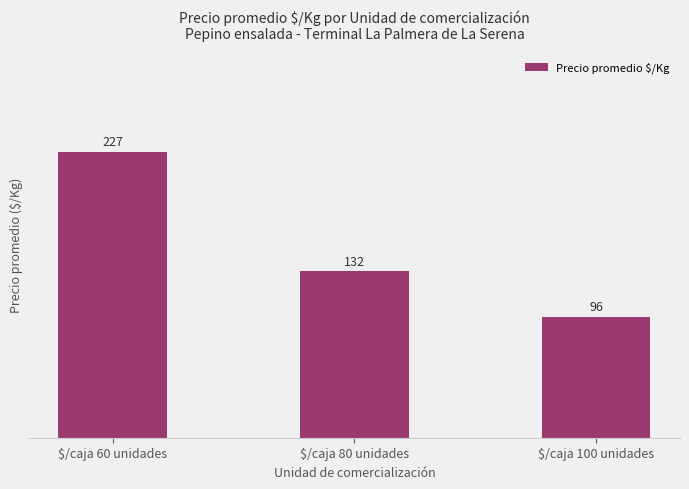

Reading left to right, extract all data points from this chart.

$/caja 60 unidades=227	$/caja 80 unidades=132	$/caja 100 unidades=96